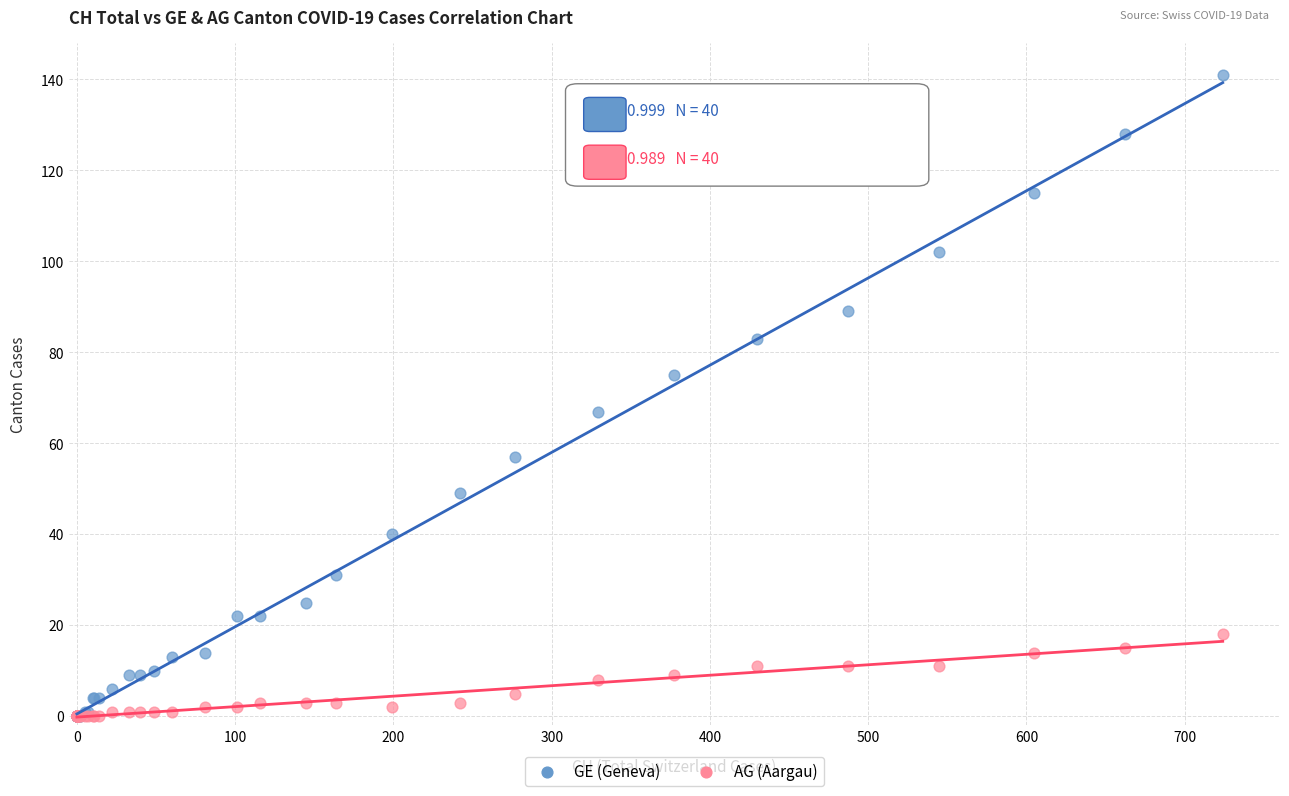

In the GE (Geneva) series, what Y value is closest to 70?

67